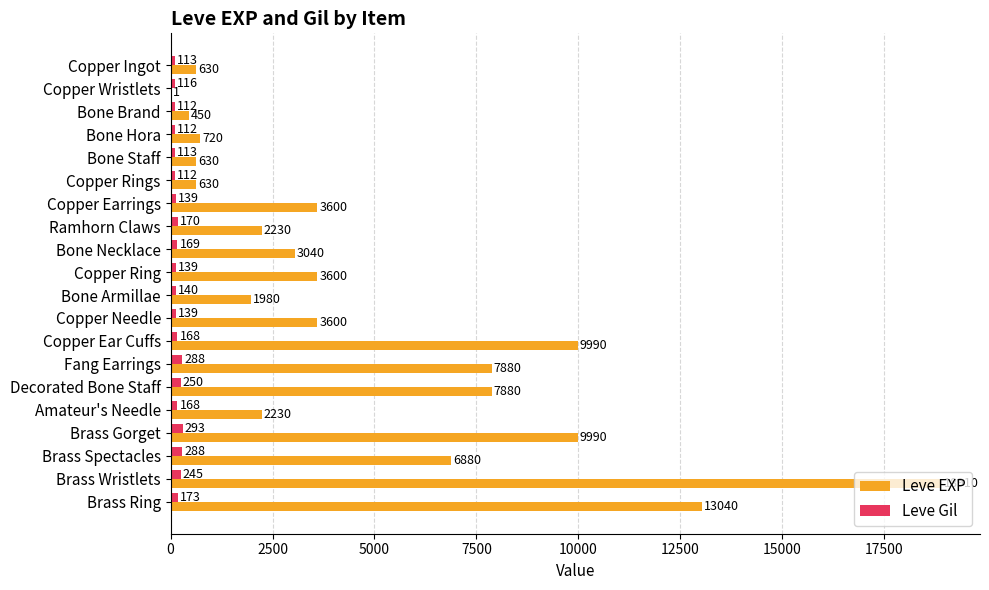

The Leve EXP series shows 7880 at Fang Earrings. True or false?

True